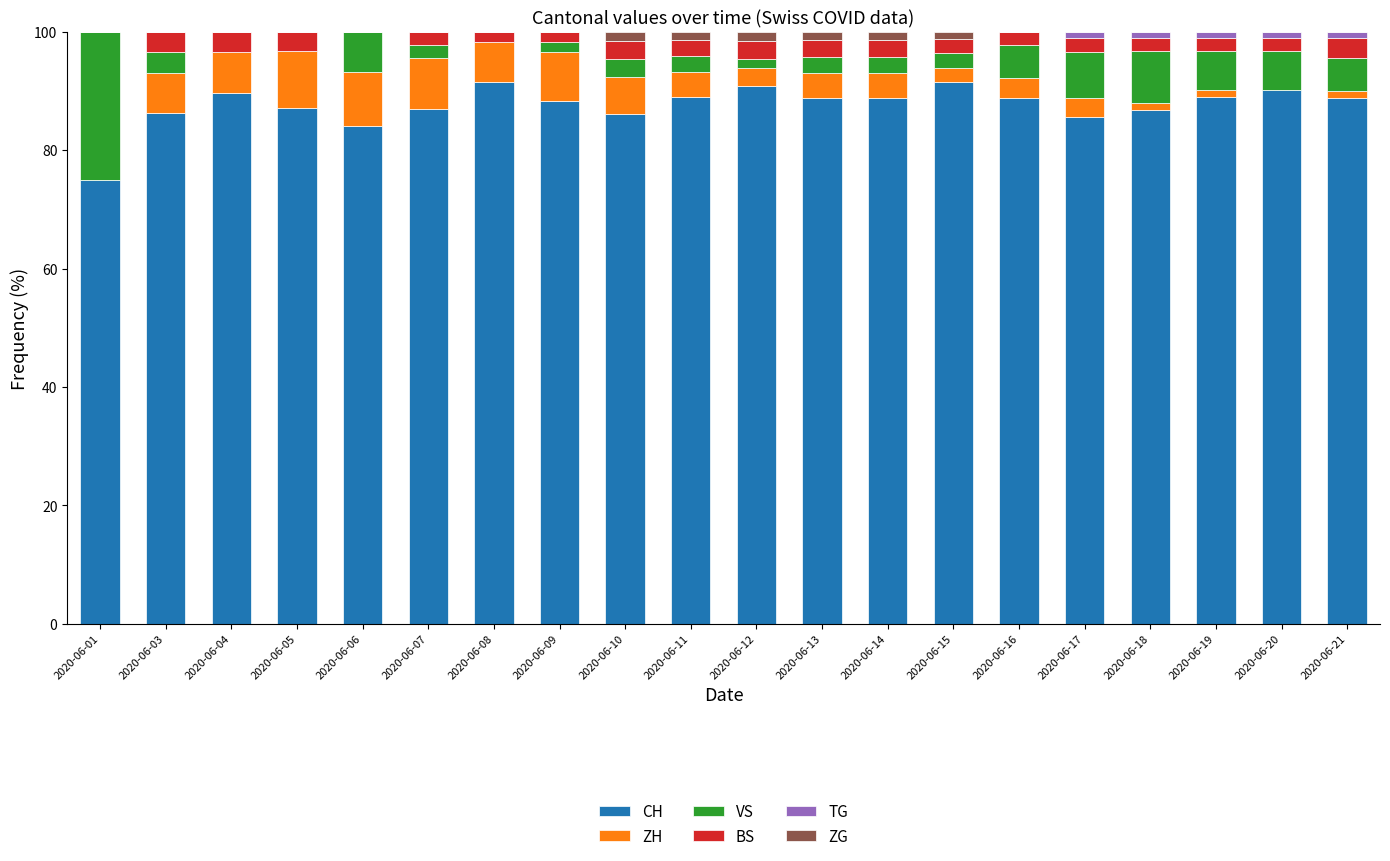

The value of CH at 2020-06-16 is 88.9. True or false?

True